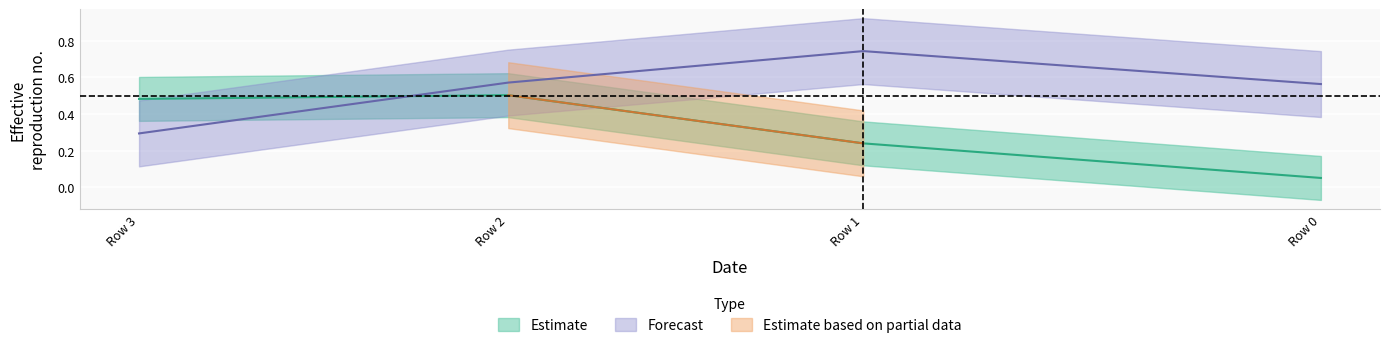

At how many categories does at least one series exceed 0?

4